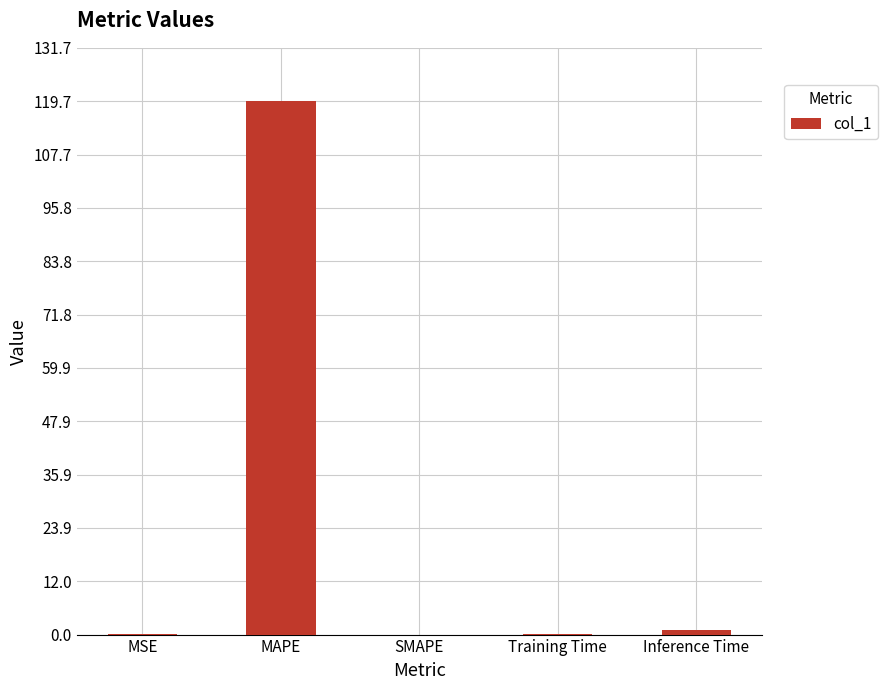

The chart shows a value of 0.0 at SMAPE. True or false?

True